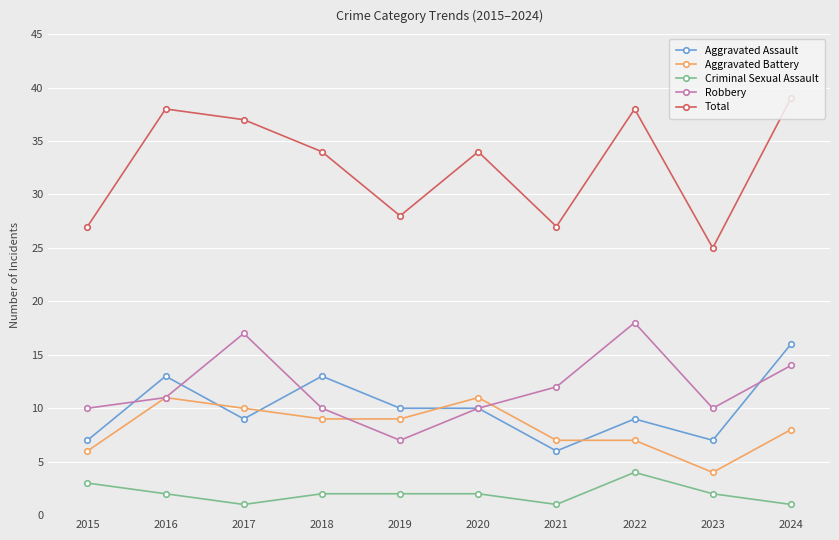

Is it true that Aggravated Battery equals 4 at 2023?

True